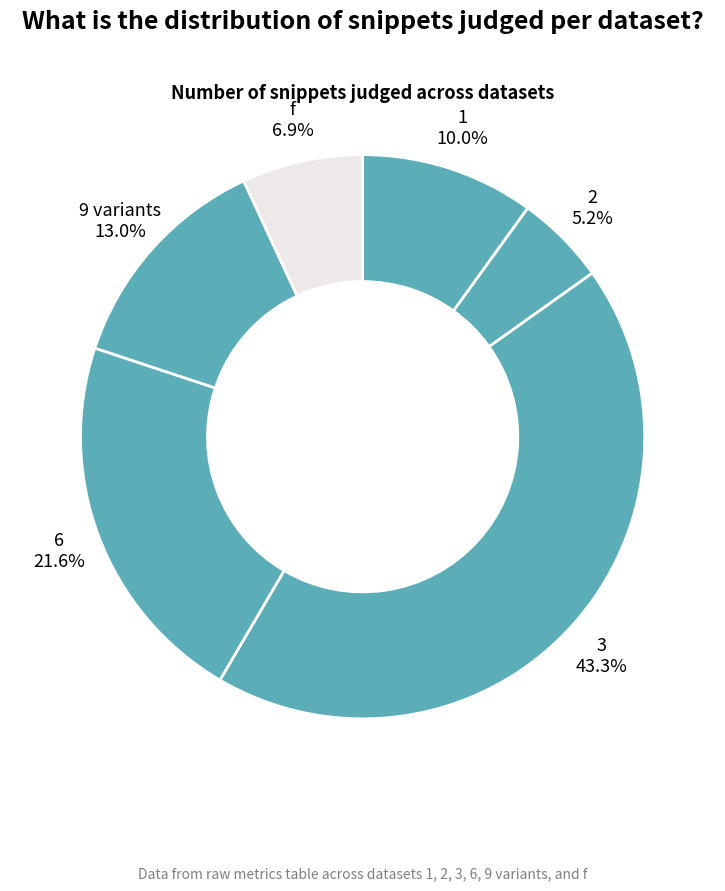

What percentage is NOT represented by 6?

78.4%